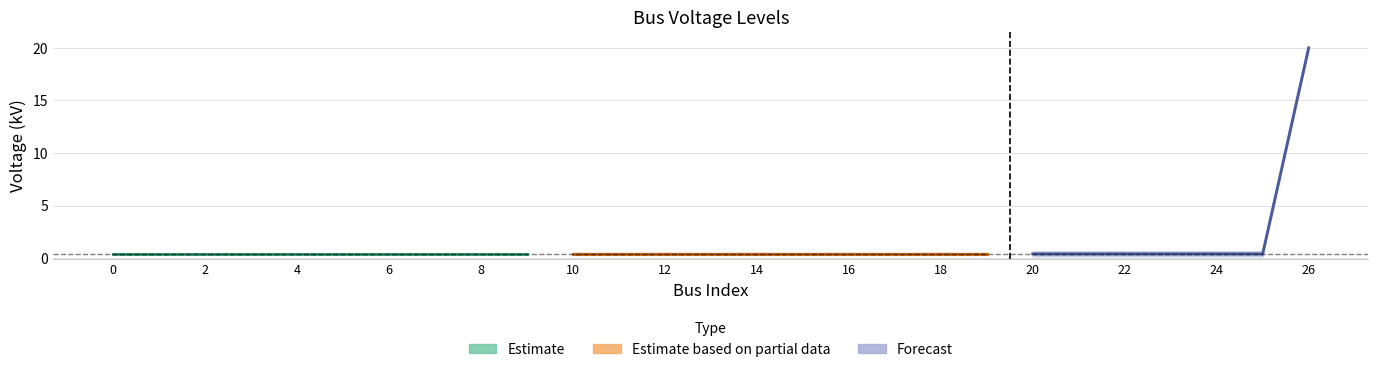

Does the chart have visible grid lines?

Yes